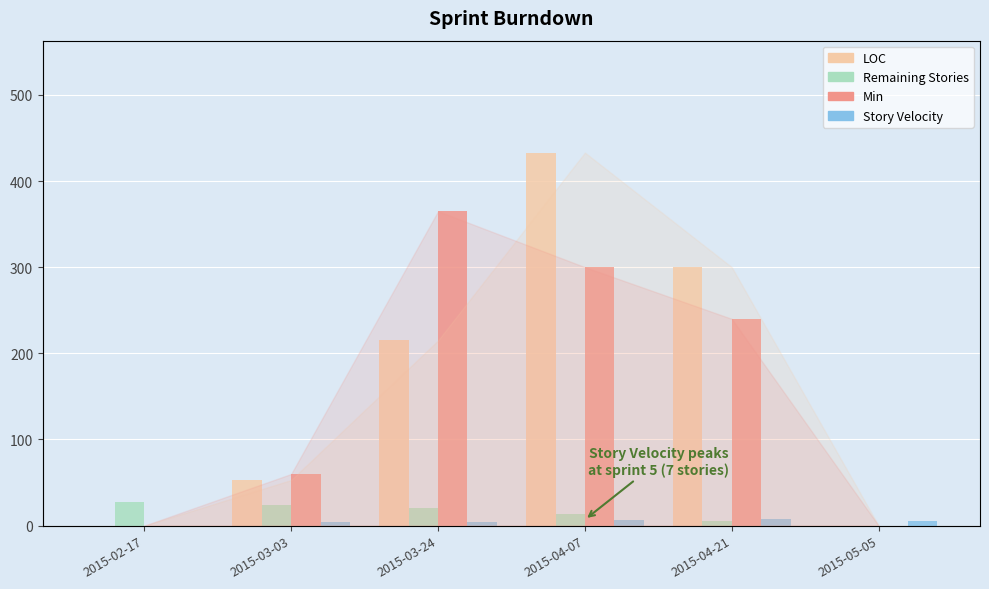

The value of LOC at 2015-04-07 is 433. True or false?

True